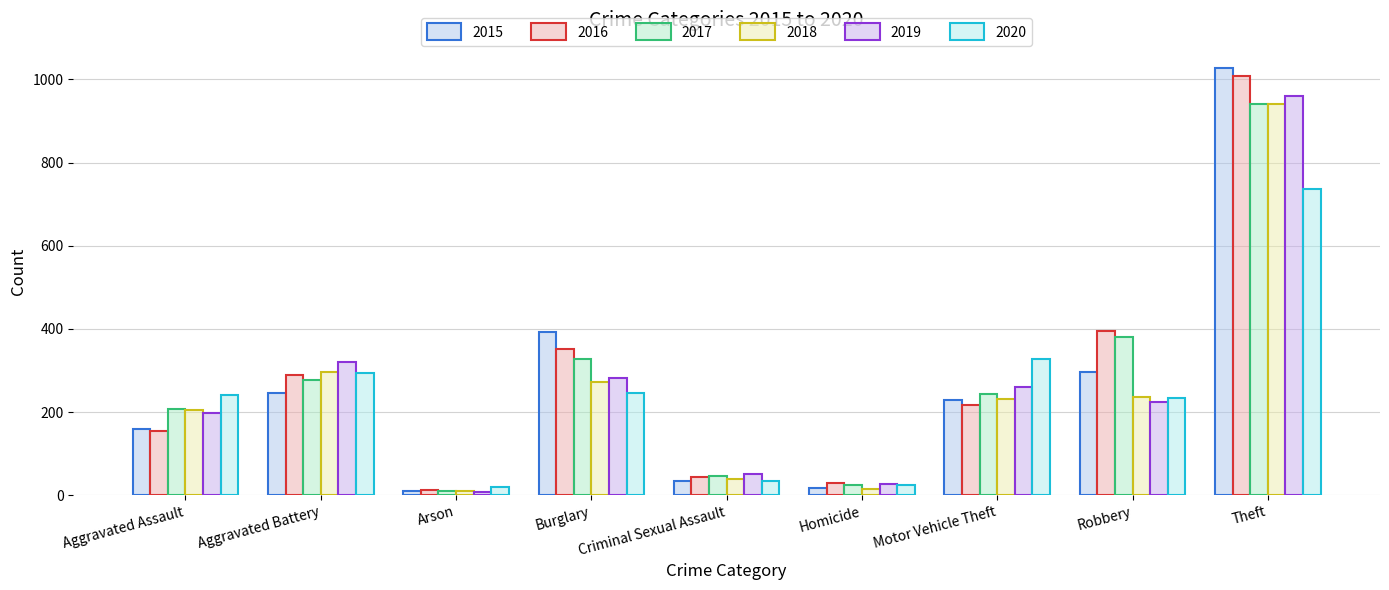

What position from the left is Aggravated Assault?

1